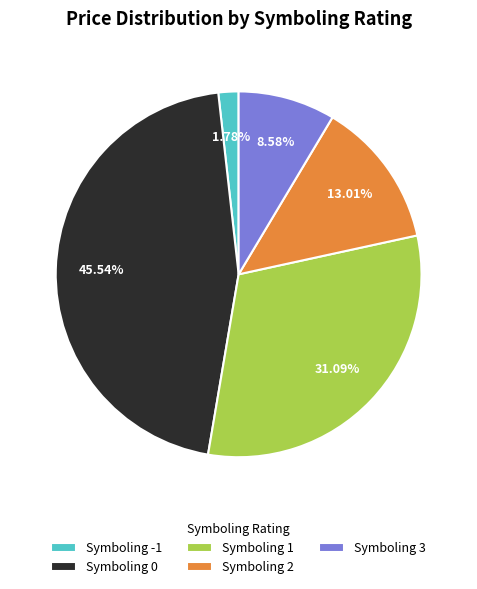

Approximately how many times larger is the value at Symboling 0 compared to Symboling 2?

3.5